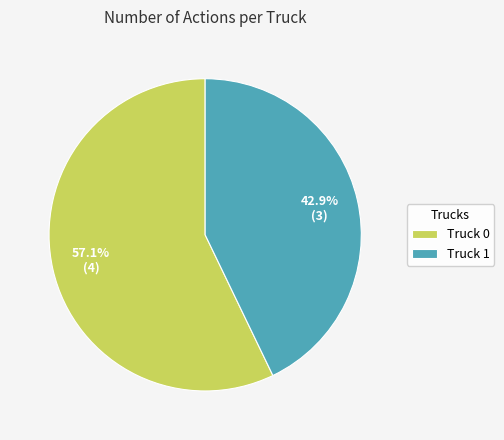

How many slices are in this pie chart?

2